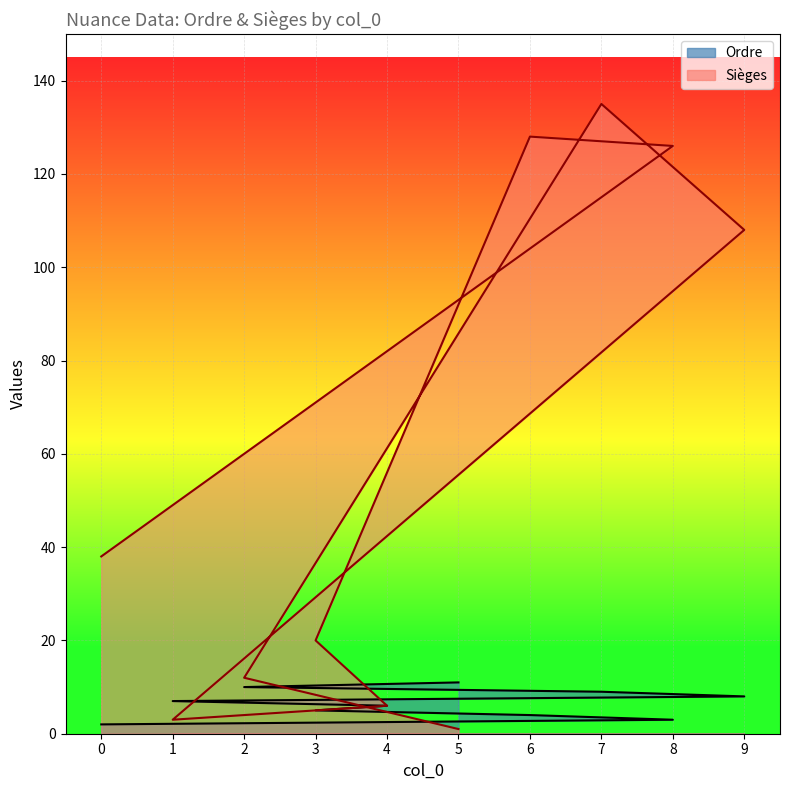

How many times do Ordre and Sièges cross each other?

2